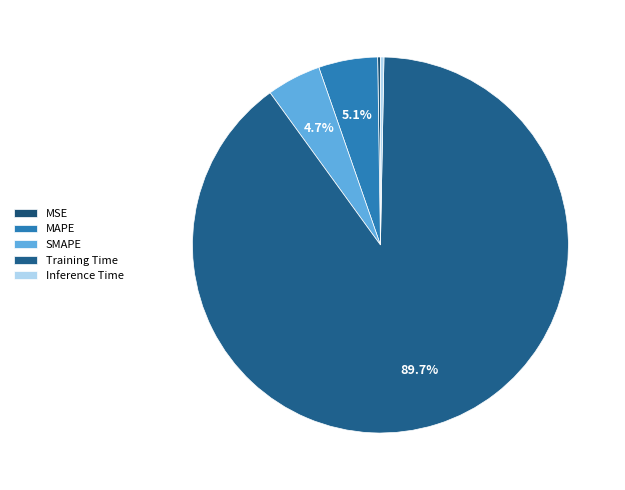

To the nearest percent, what is the combined percentage of MSE and Inference Time?

1%